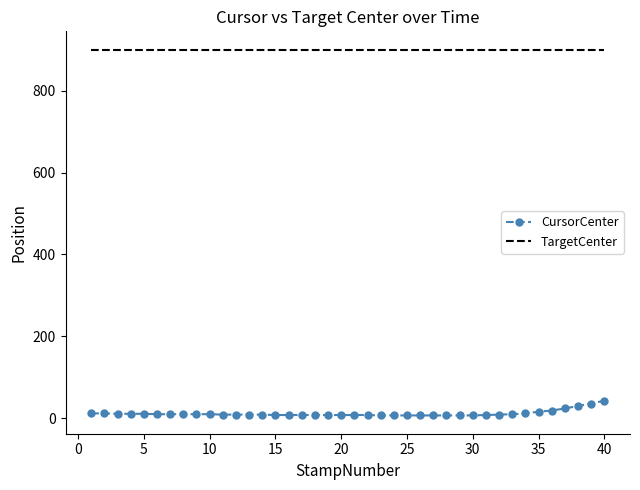

Which series has the largest total across all categories?

TargetCenter